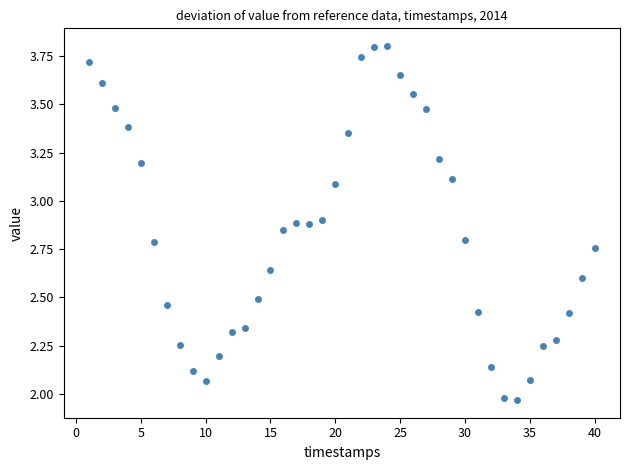

What is the range of Y values (max minus min)?

1.8